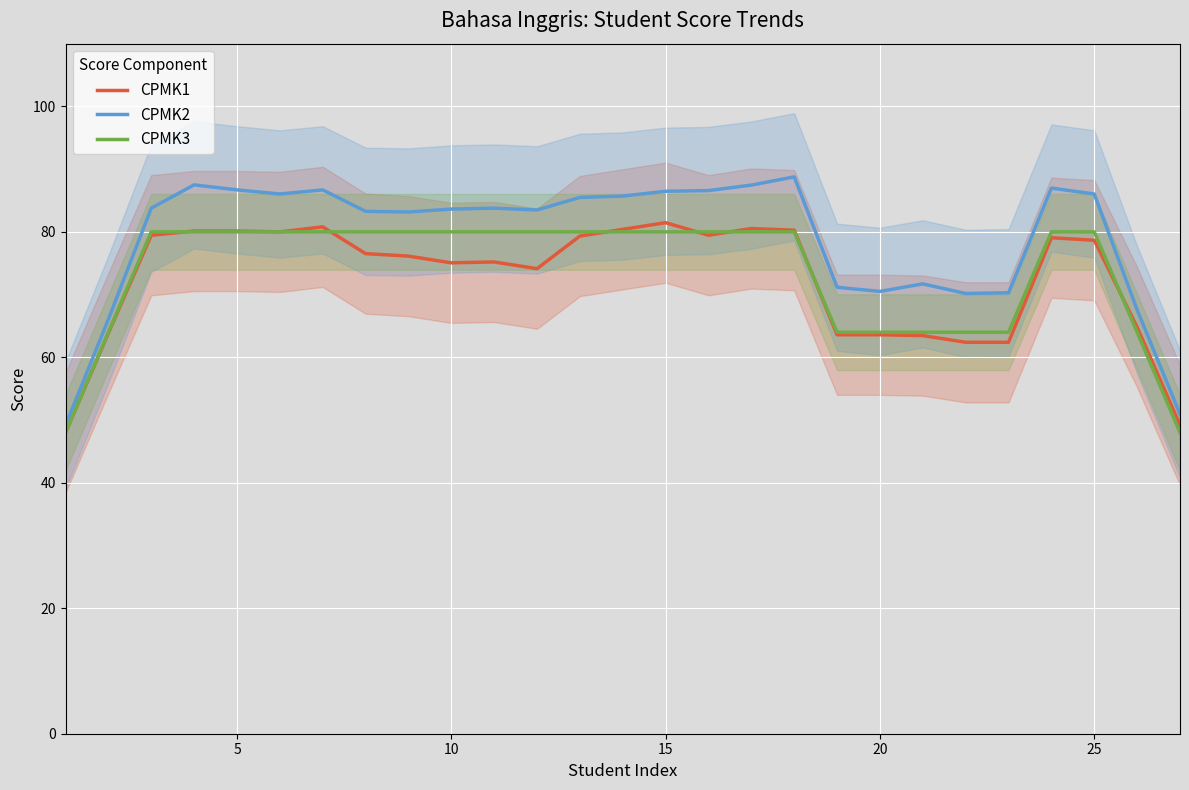

The value of CPMK3 at 11 is 44.0. True or false?

False